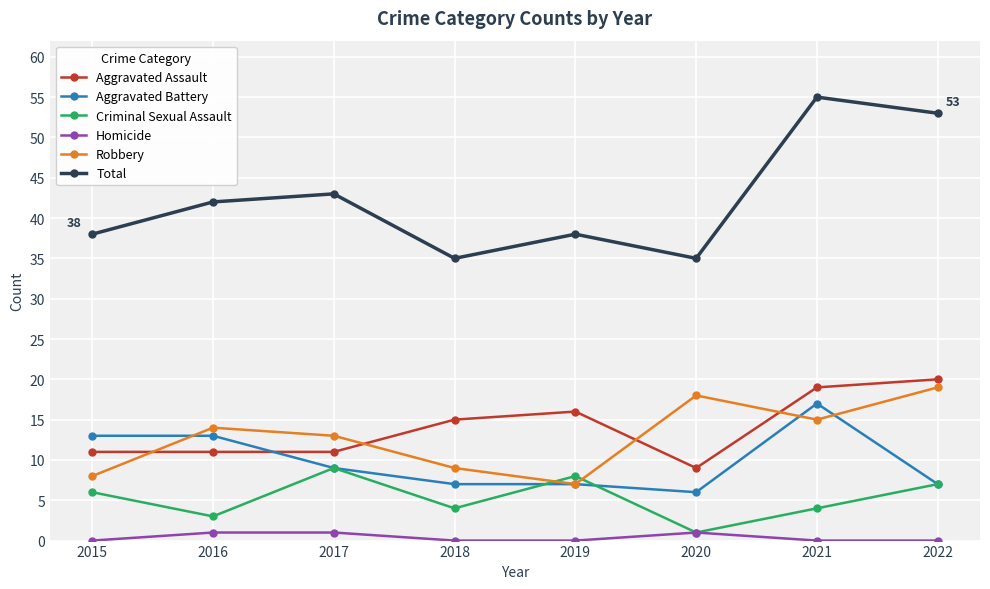

In Robbery, how many points are higher than both neighbors (excluding endpoints)?

2